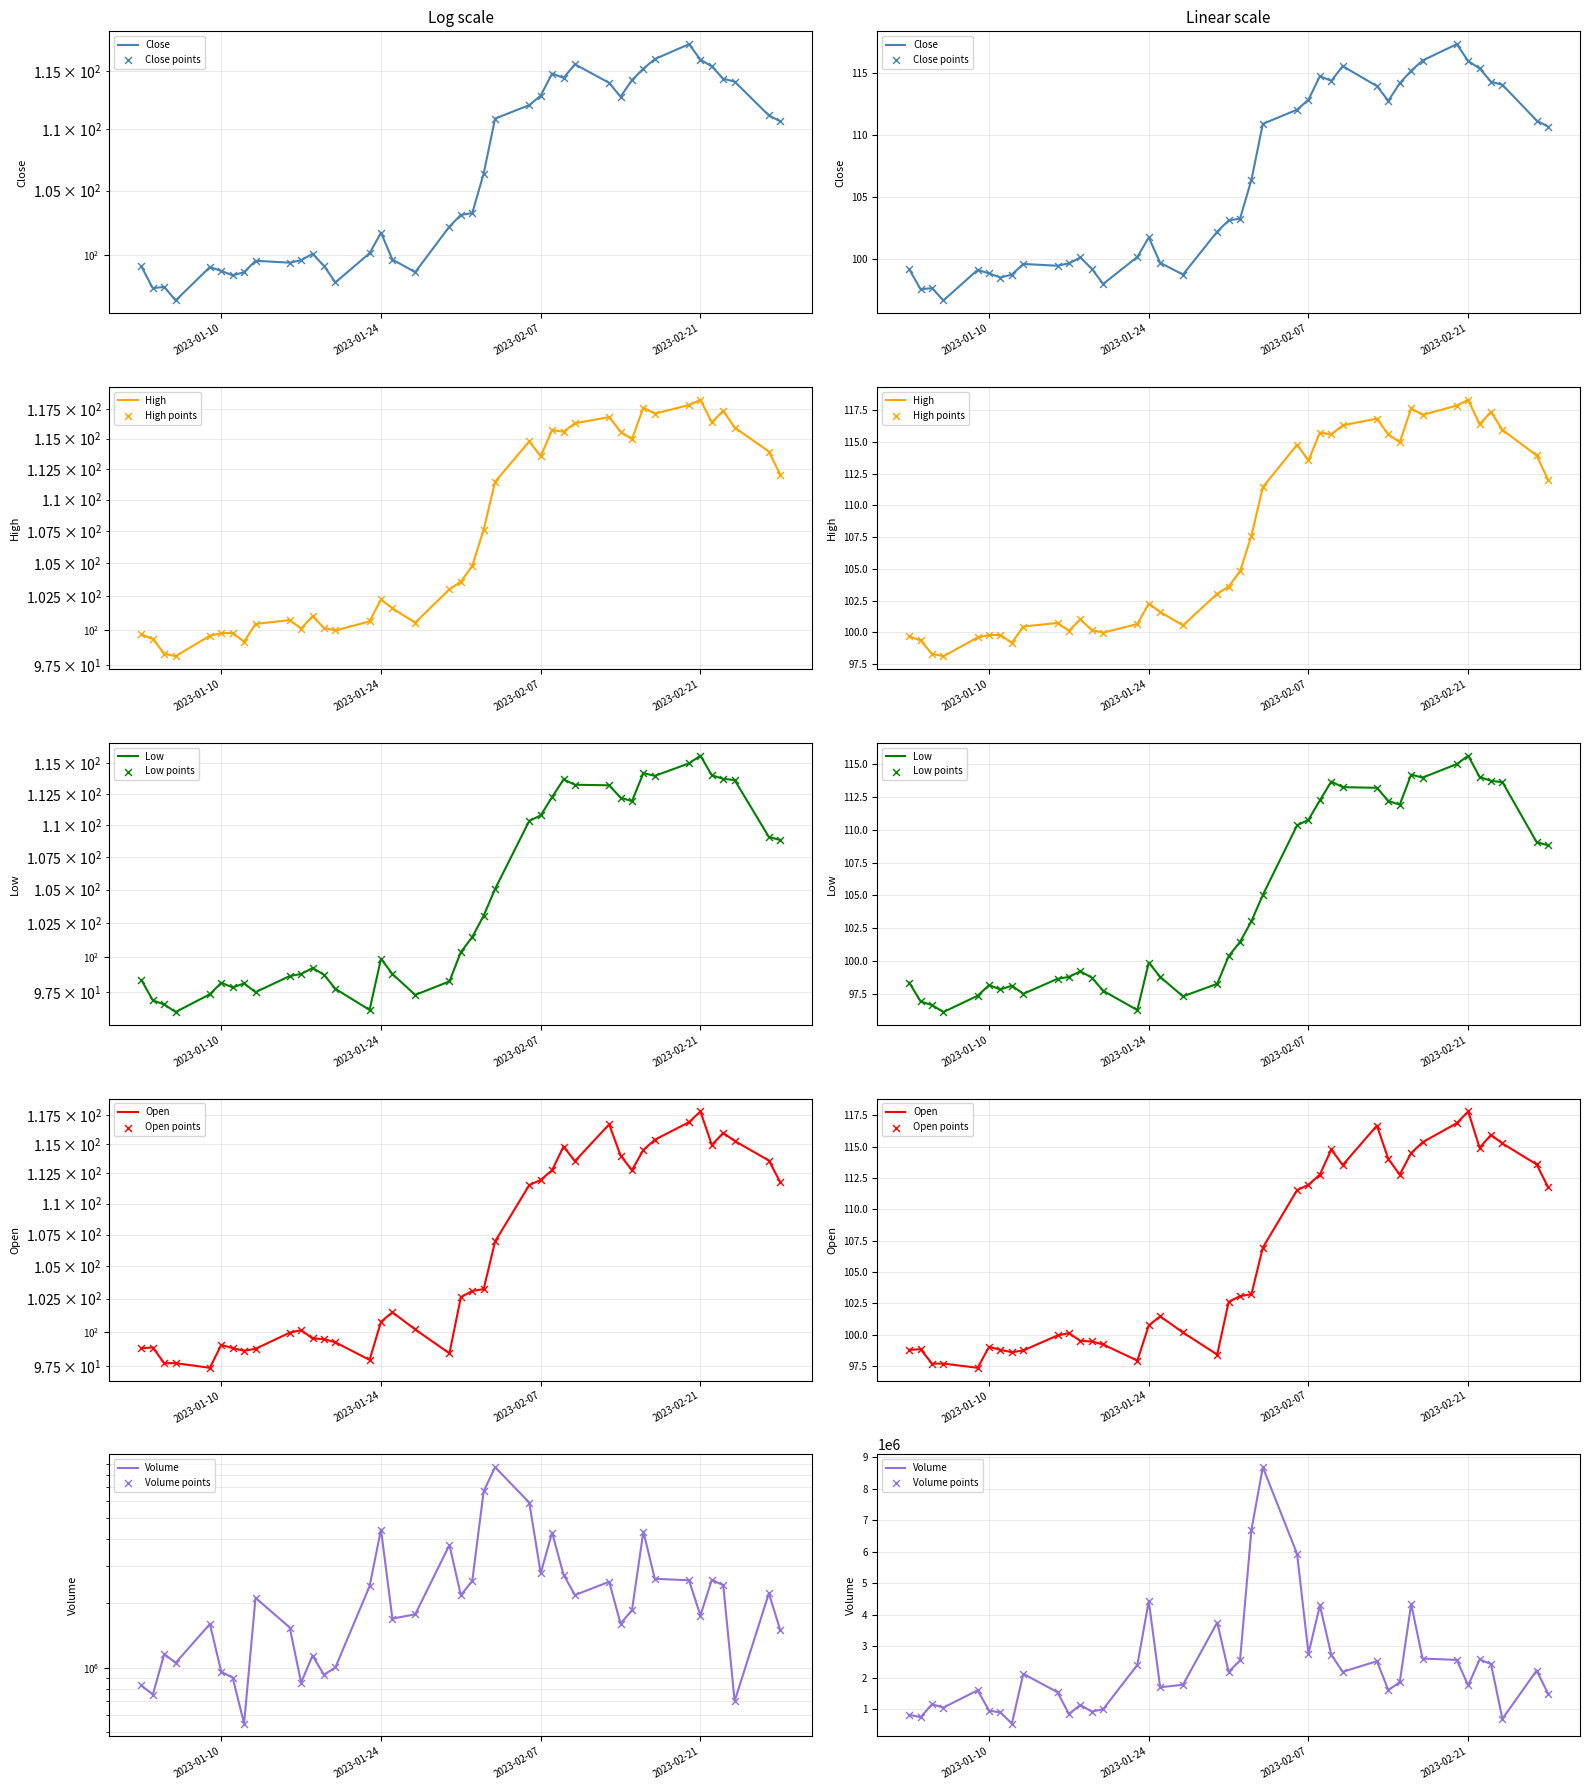

At how many categories does at least one series exceed 6092608?

2